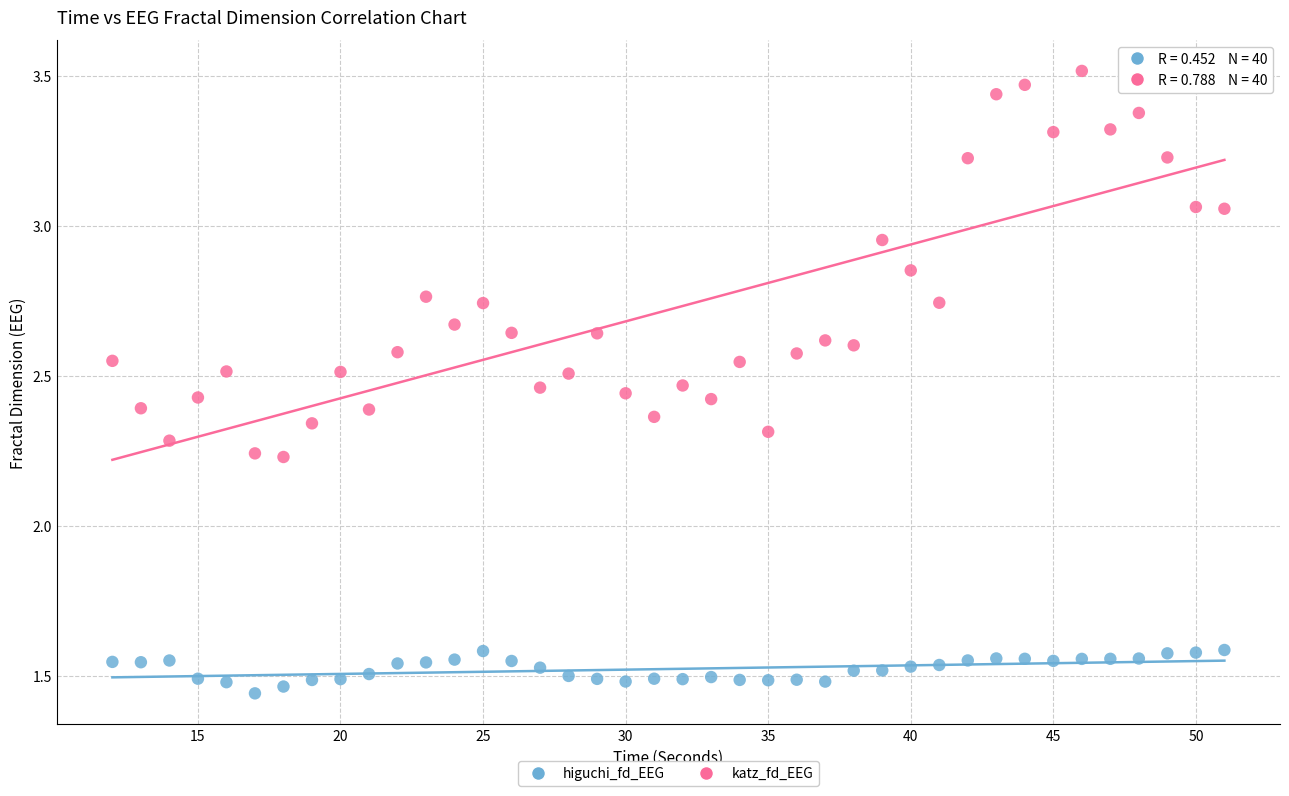

Which series reaches the maximum Y coordinate?

katz_fd_EEG